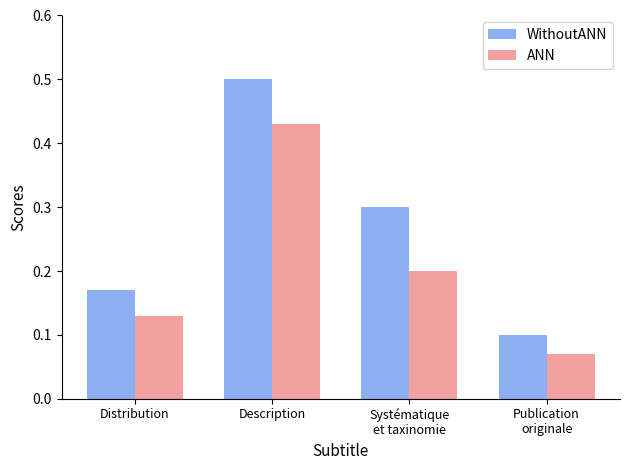

What is the difference between the maximum and second lowest values in the ANN series?

0.3